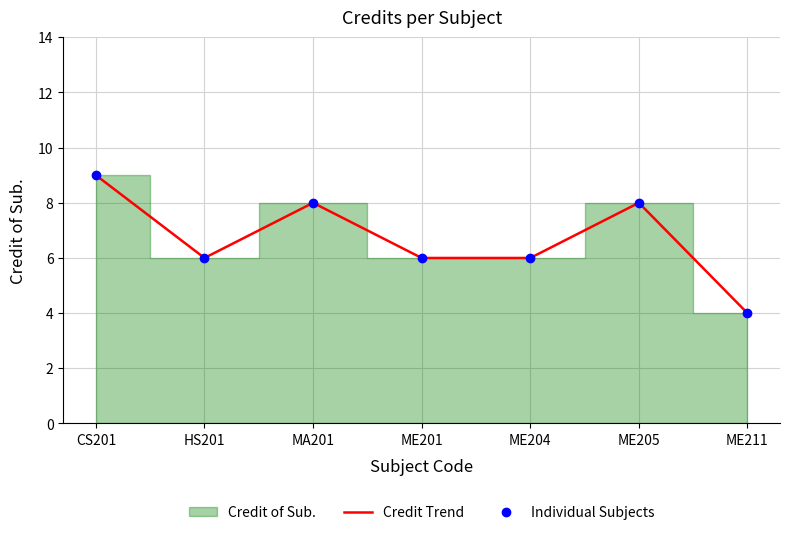

At which label does Credit Trend reach its minimum?

ME211